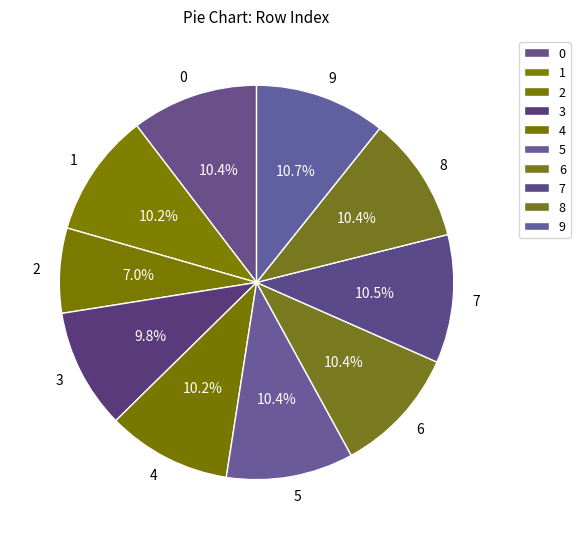

Does 3 account for over 50% of the chart?

No